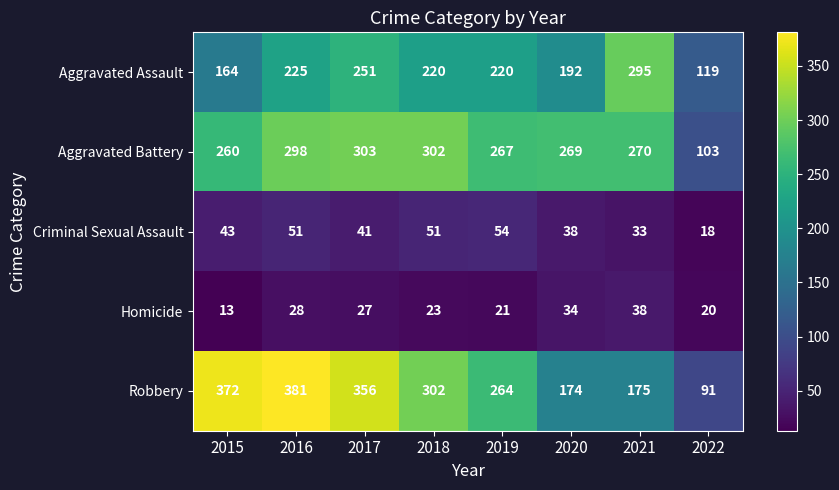

List the series in order of their peak value, highest first.

Robbery, Aggravated Battery, Aggravated Assault, Criminal Sexual Assault, Homicide